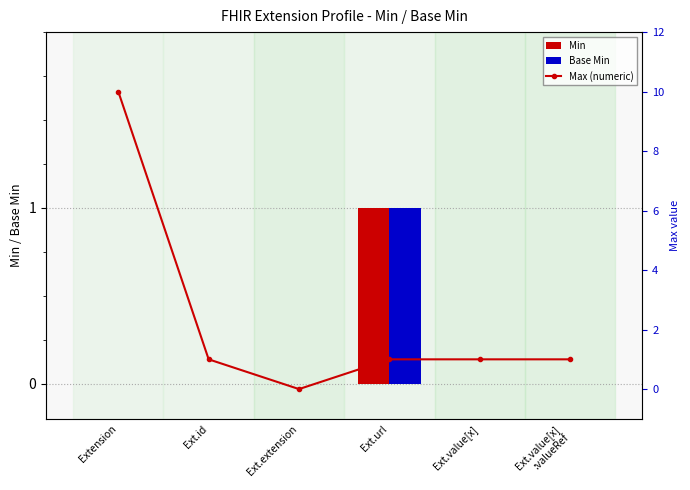

What is the sum of all Min values?

1